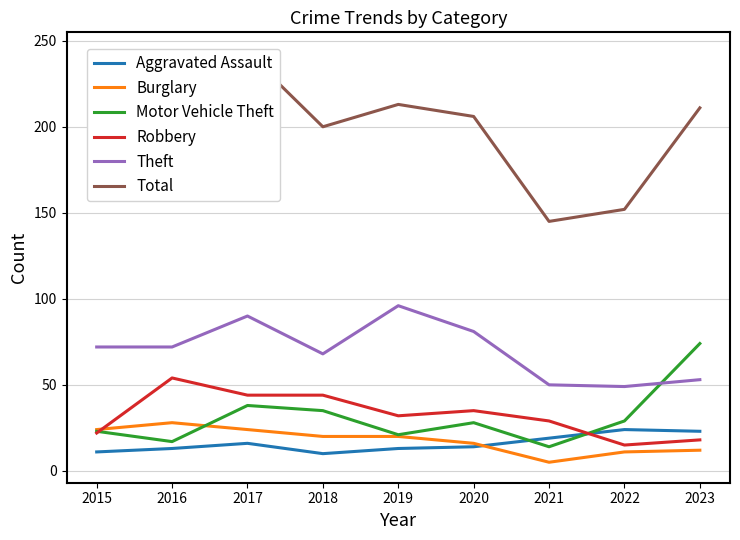

What value does the Total series have at 2015, to the nearest 5?

175